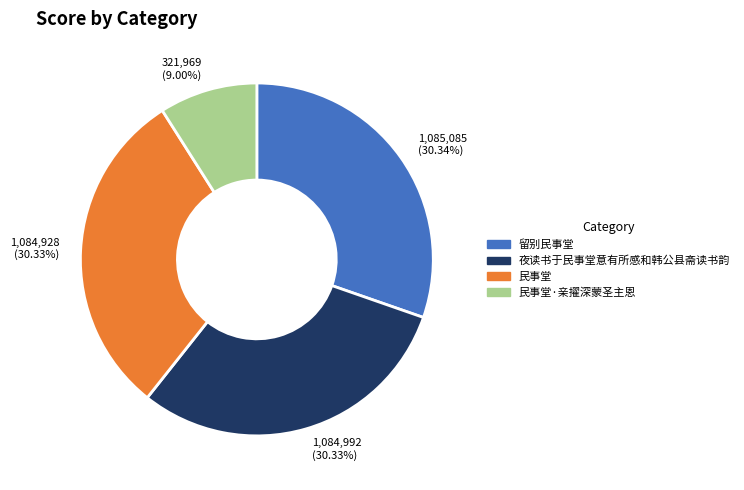

To the nearest percent, what is the combined percentage of 留别民事堂 and 夜读书于民事堂意有所感和韩公县斋读书韵?

61%